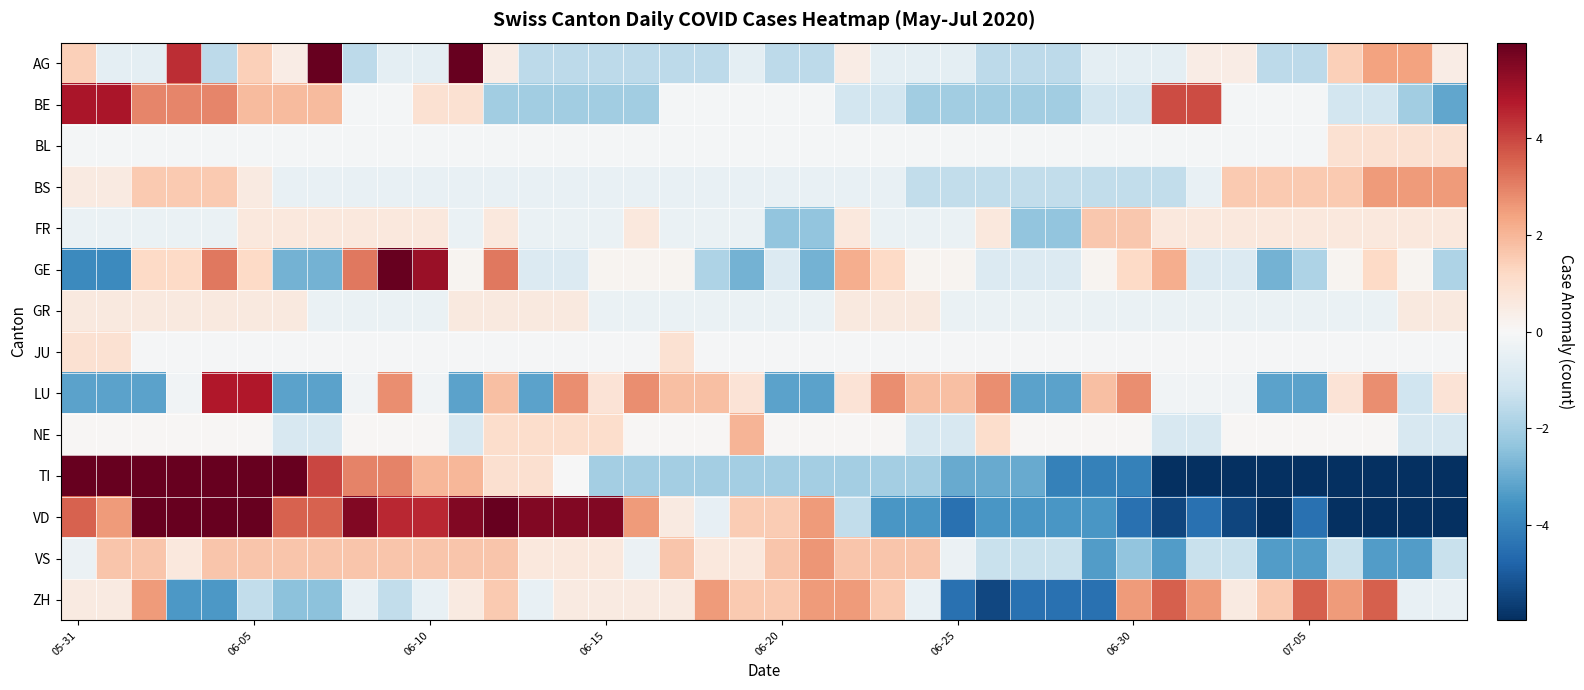

Count the number of data series in this chart.

14